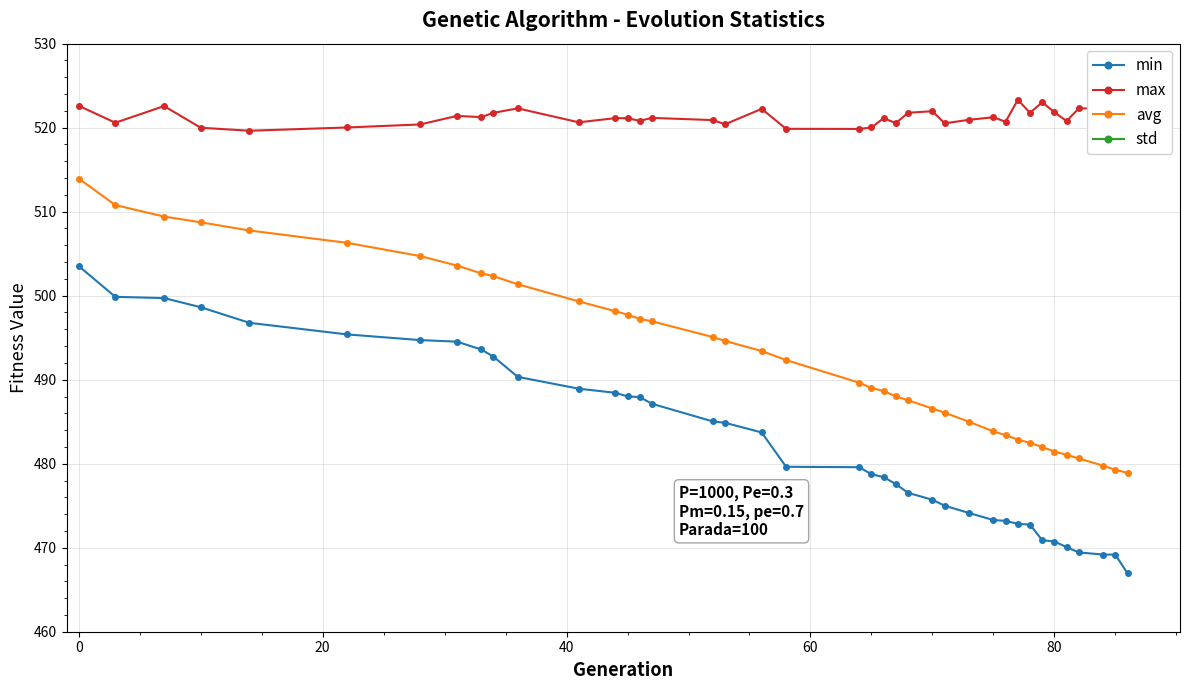

What are all the series names shown in the legend?

min, max, avg, std